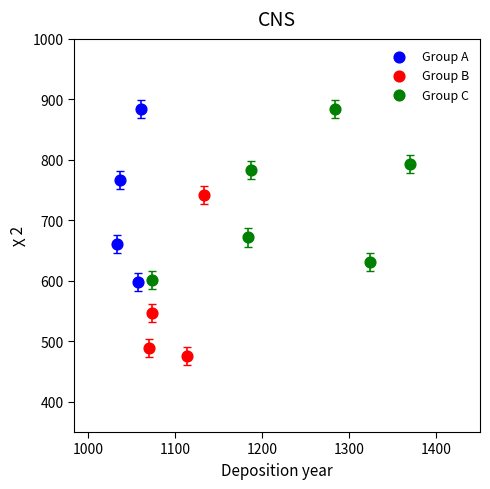

Which series reaches the minimum Y coordinate?

Group B